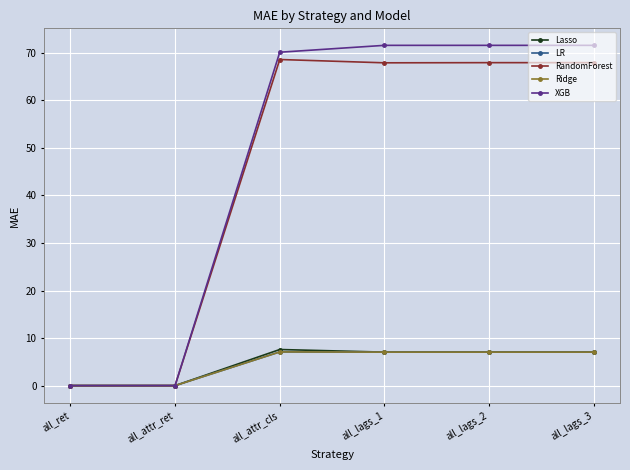

Which series has the largest range (max minus min)?

XGB